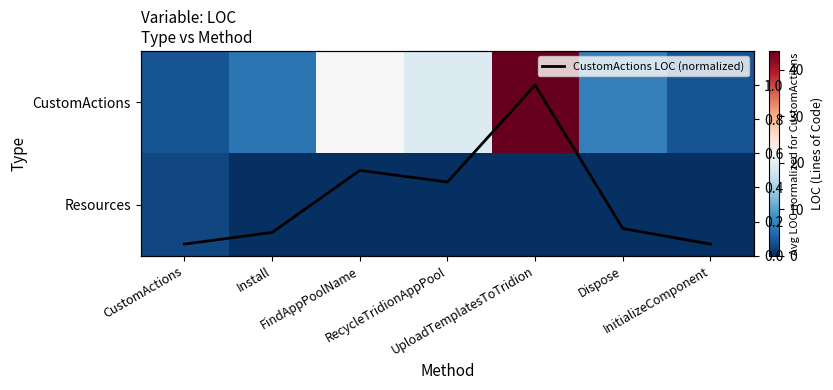

What is the total value across all series at CustomActions?

5.1